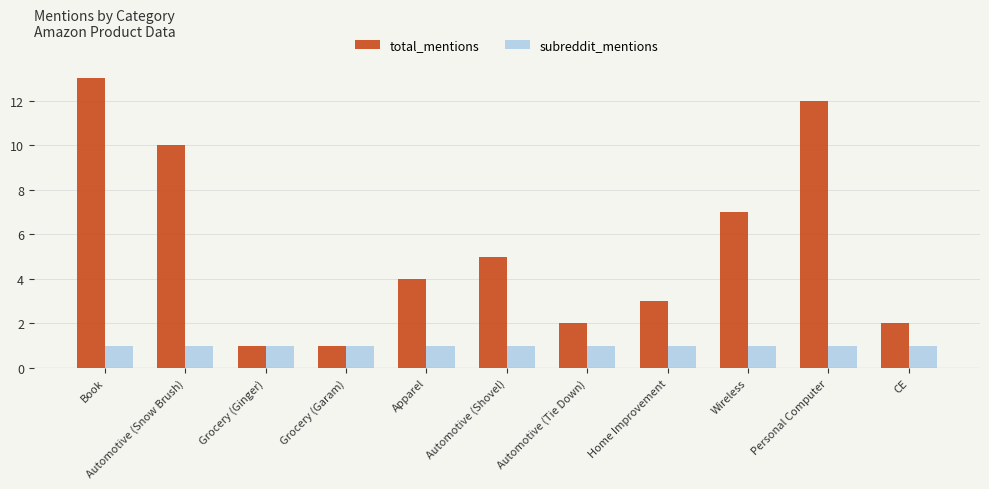

At which label is total_mentions closest to 7?

Wireless